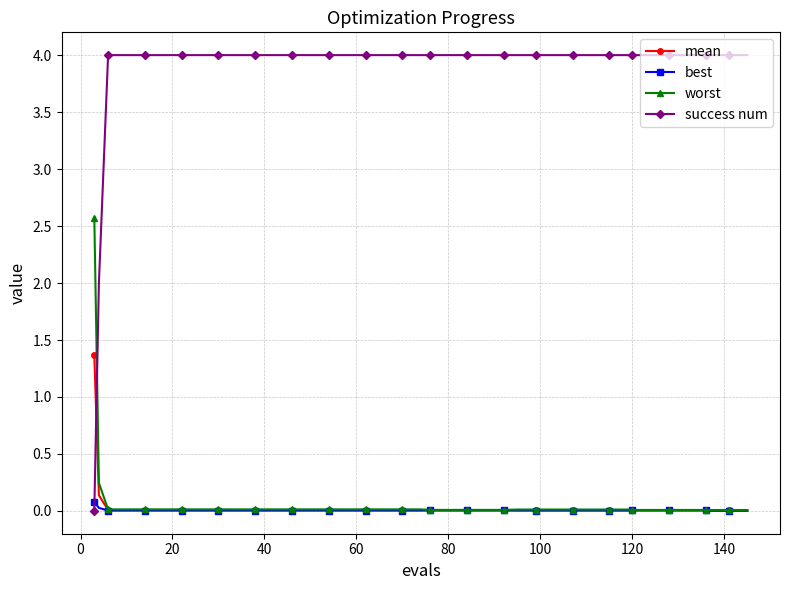

Which series has the largest total across all categories?

success num